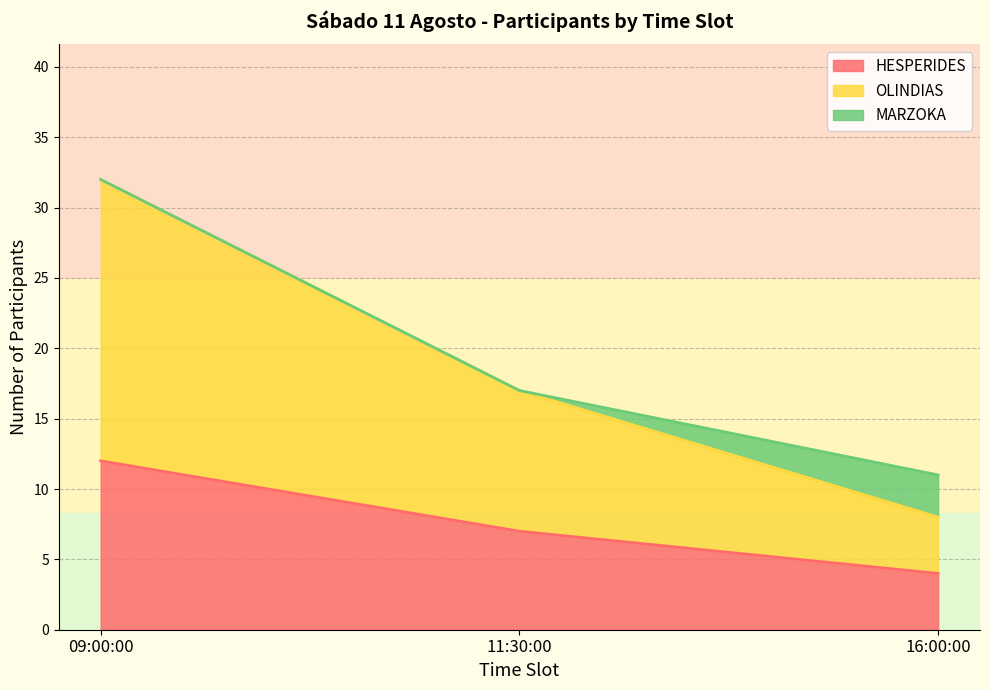

At which category is the sum across all series the highest?

09:00:00